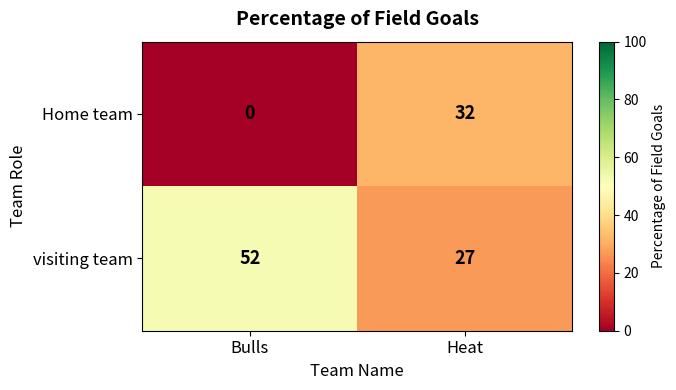

Read the visiting team value at Heat.

27